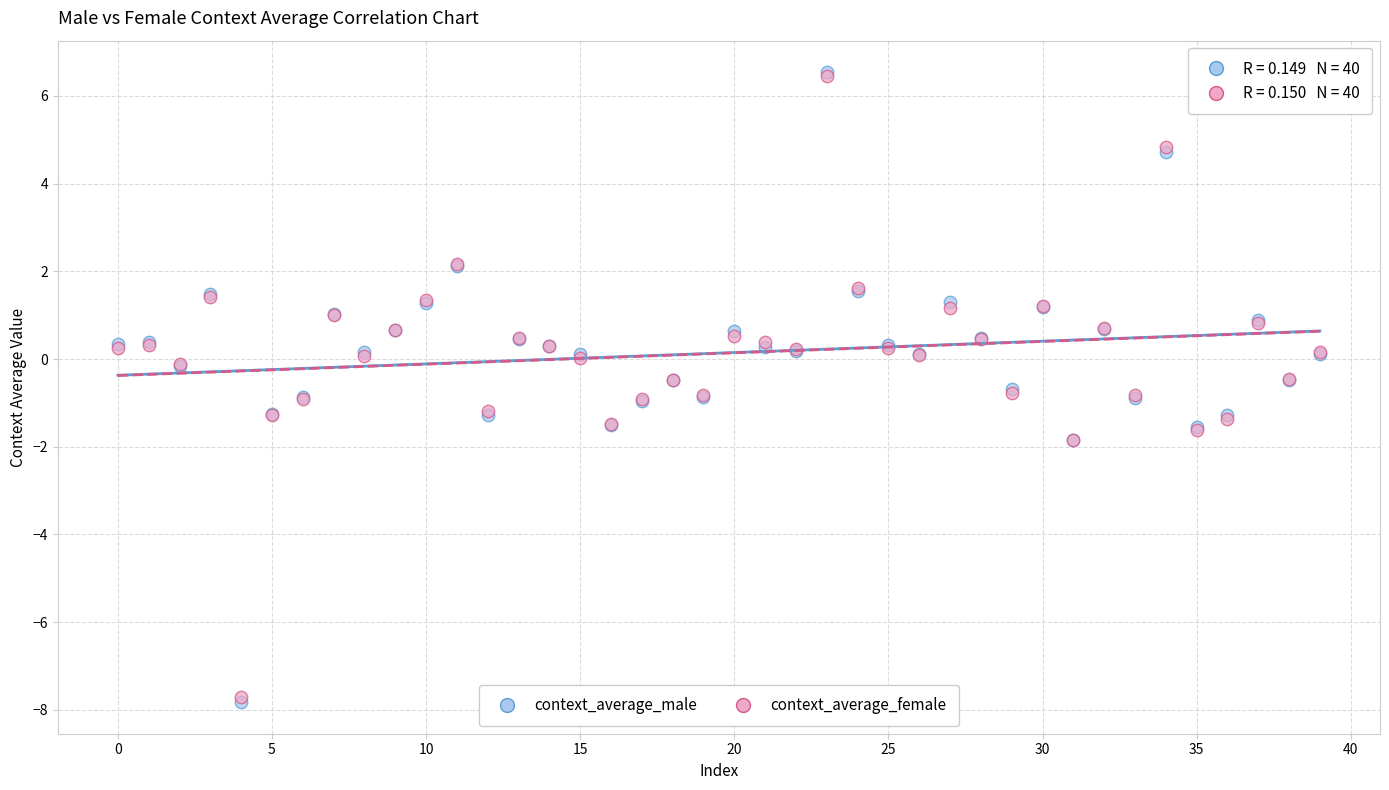

What are all the series names shown in the legend?

context_average_male, context_average_female